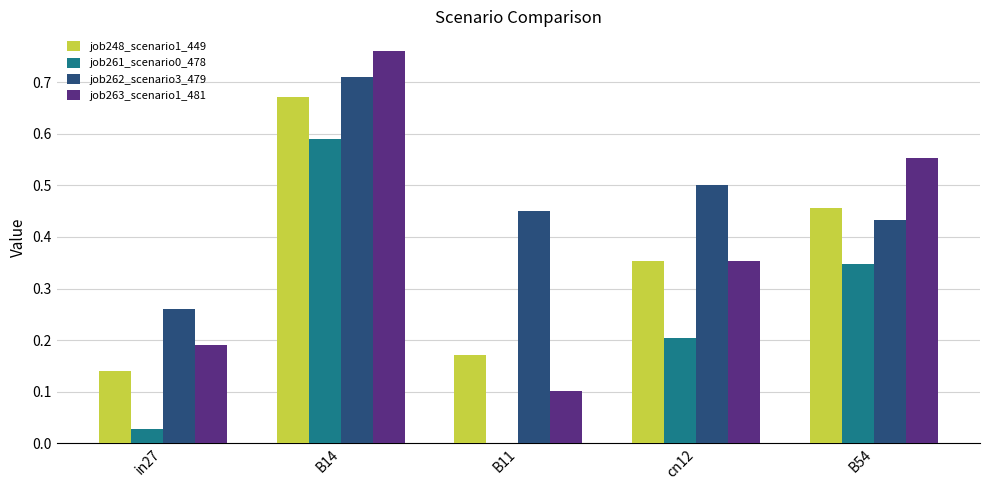

Between in27 and B11, which series saw the biggest shift?

job262_scenario3_479